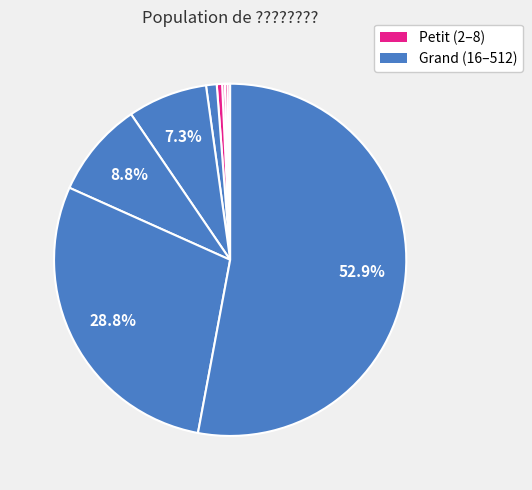

To the nearest percent, what is the average slice percentage?

11%